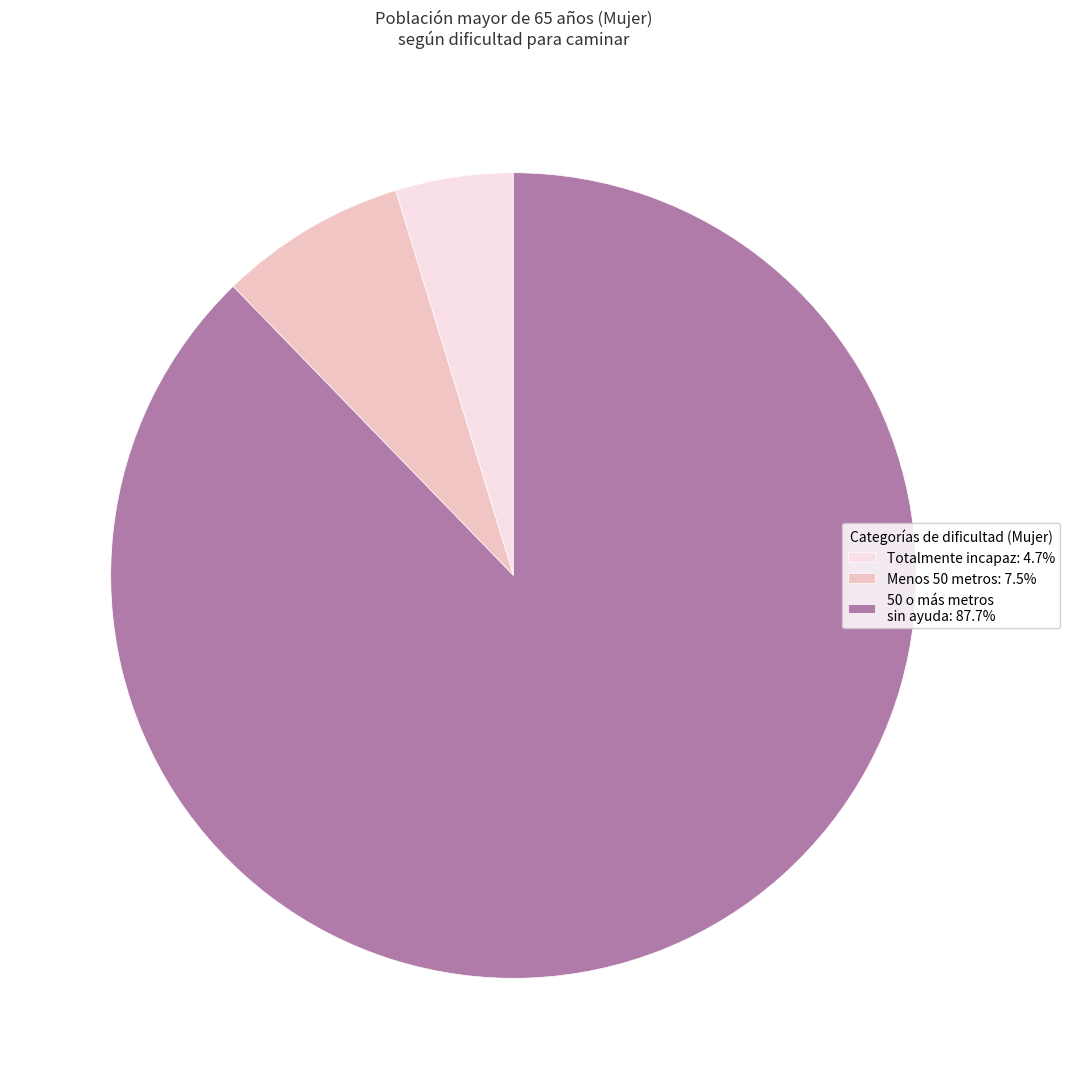

Combined, do 50 o más metros sin ayuda: 87.7% and Totalmente incapaz: 4.7% account for over 50%?

Yes